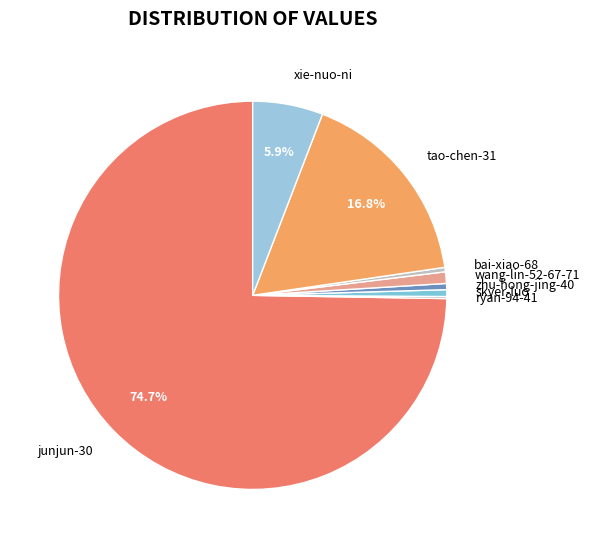

Approximately how many times larger is the value at skyer-luo compared to wang-lin-52-67-71?

0.6